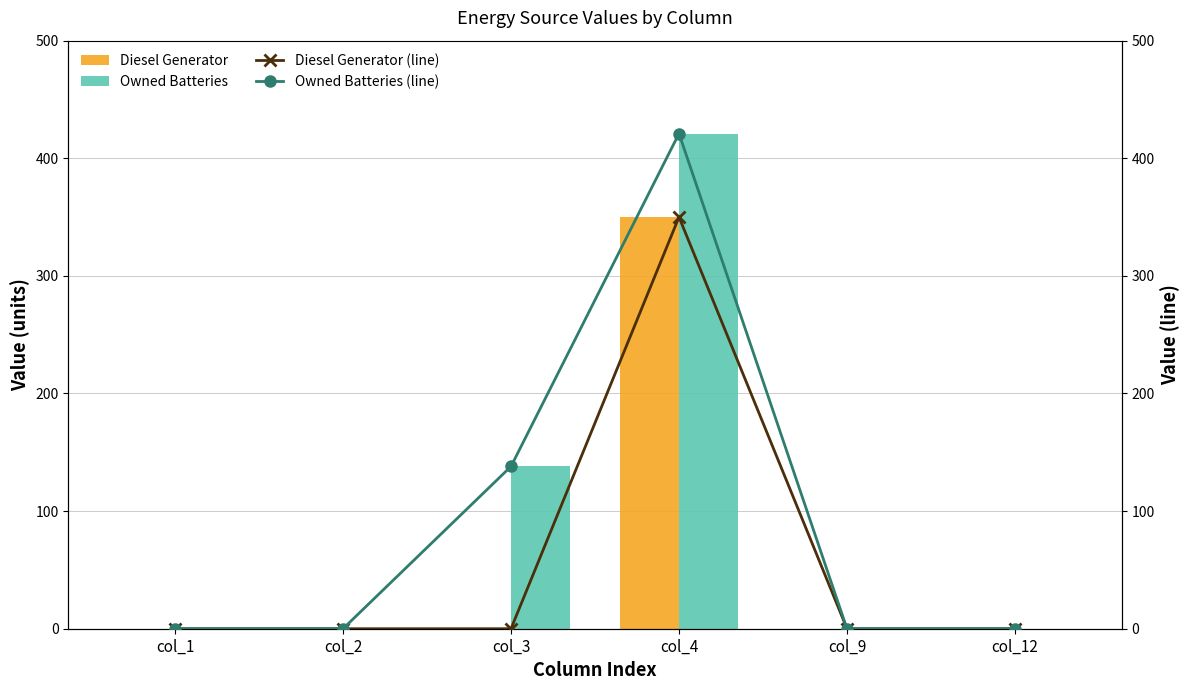

Which series has the largest total across all categories?

Owned Batteries